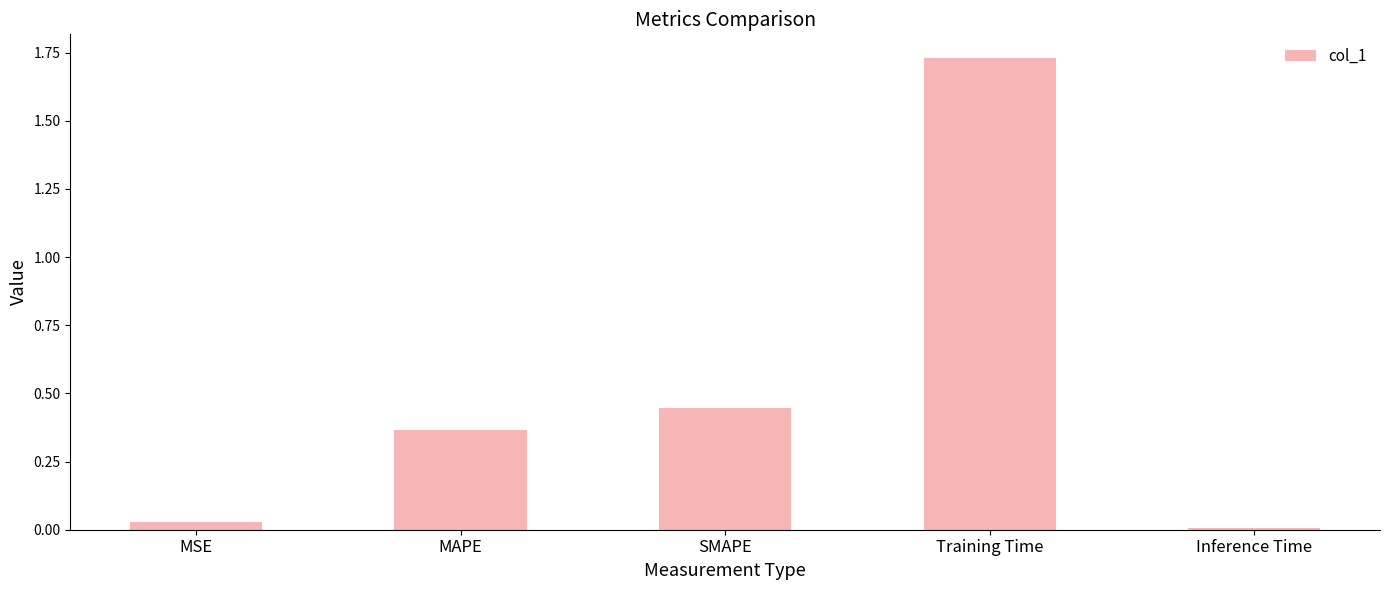

At which label is the value closest to 0?

Inference Time